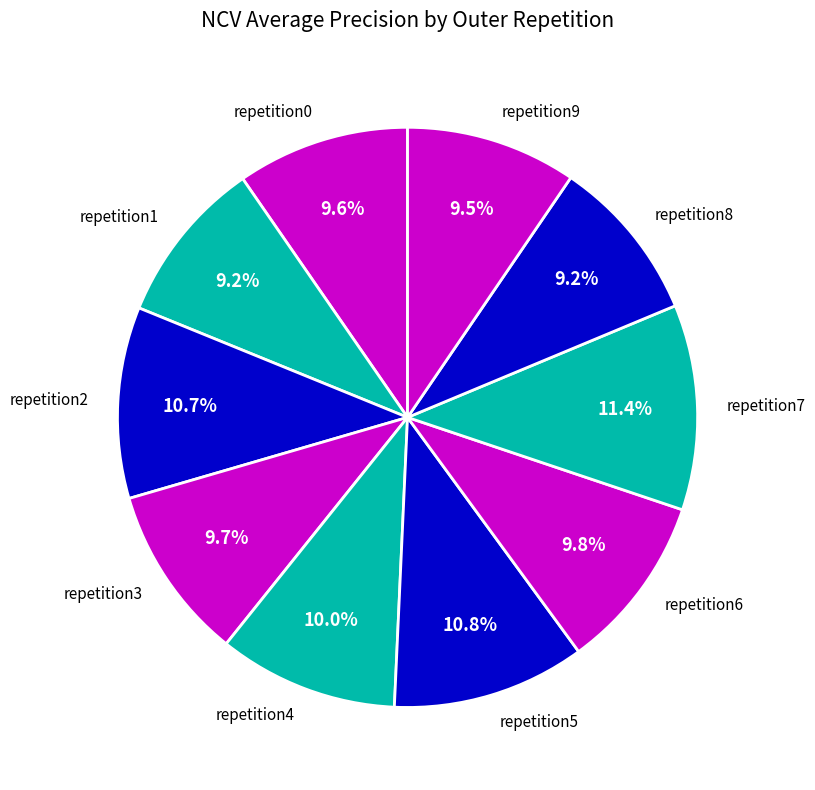

Is there a majority slice in this chart?

No